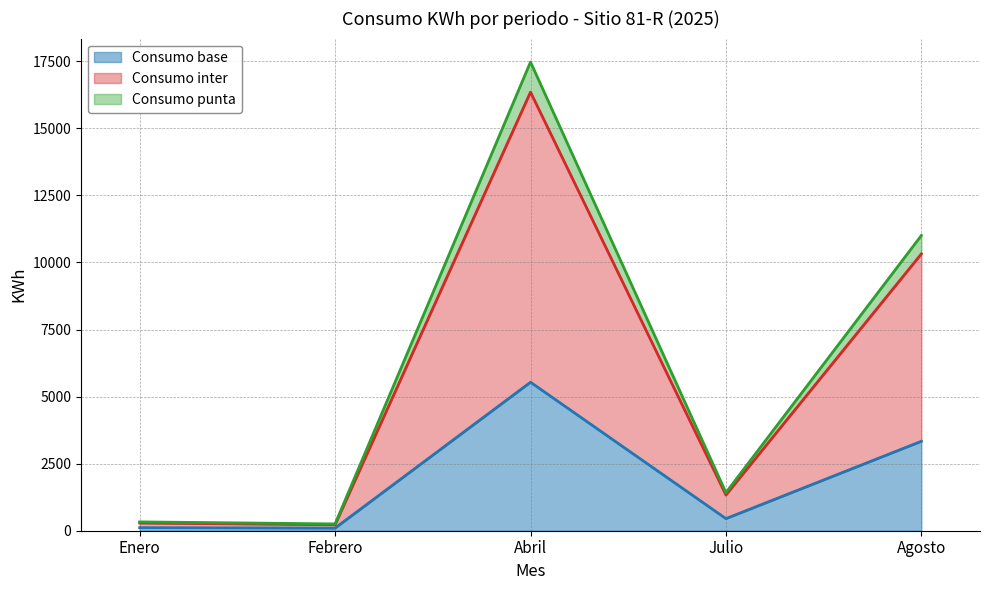

How many distinct data groups are displayed?

3